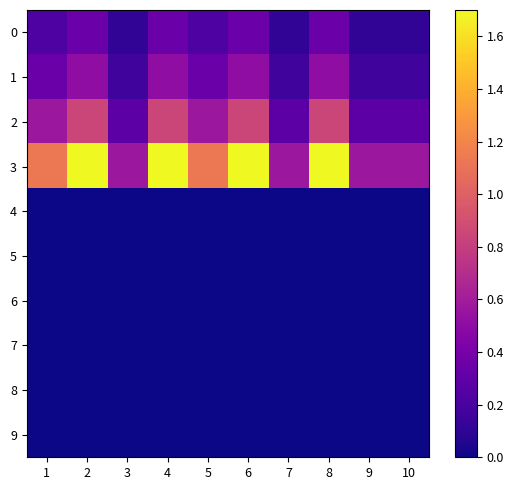

Which series changed the most between 7 and 8?

3